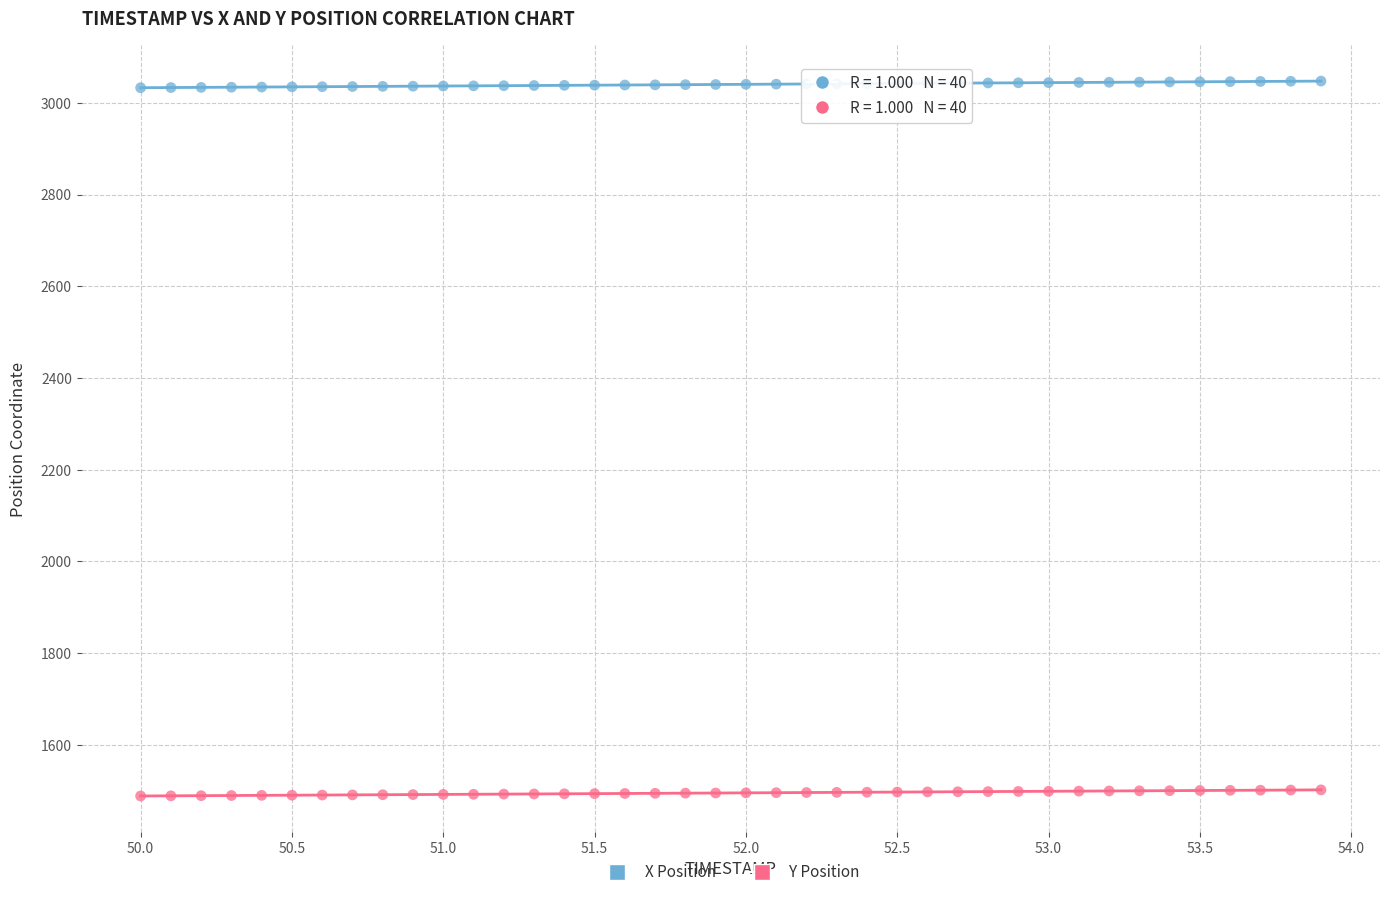

Across all data points, what is the range of X values (max minus min)?

3.9